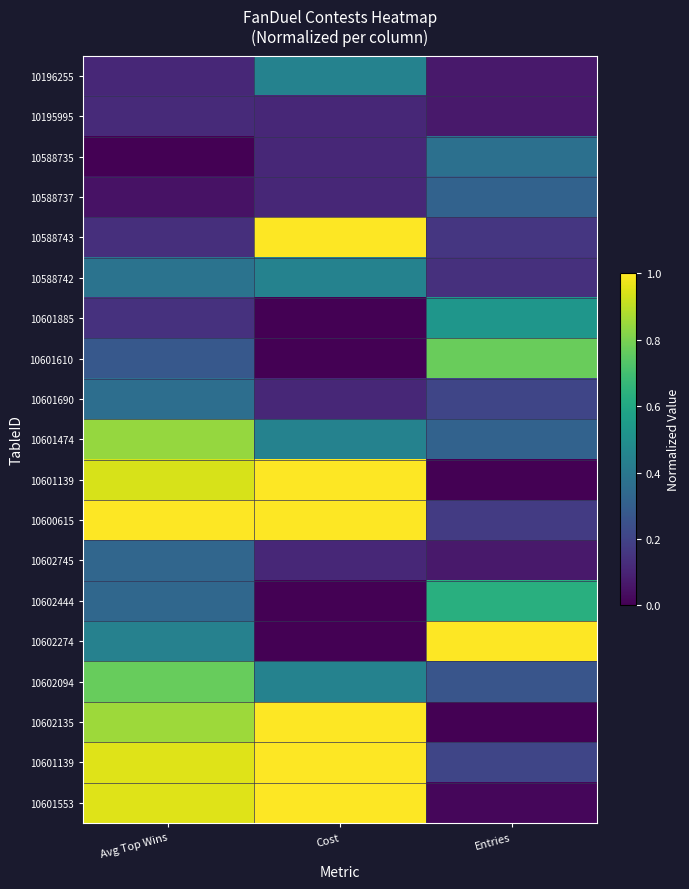

Which category has the lowest value across all series?

Avg Top Wins